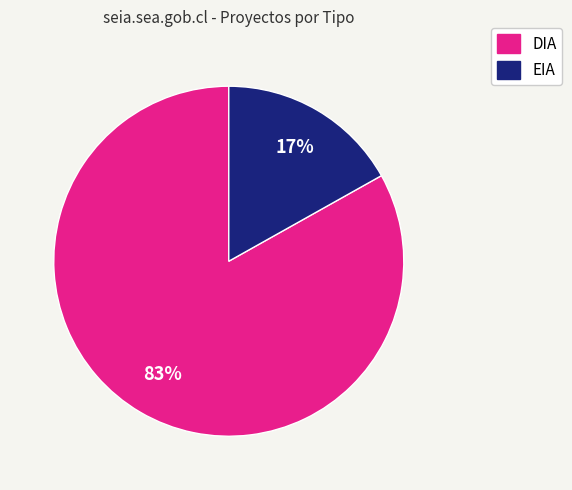

True or false: DIA accounts for 83% of the total.

True